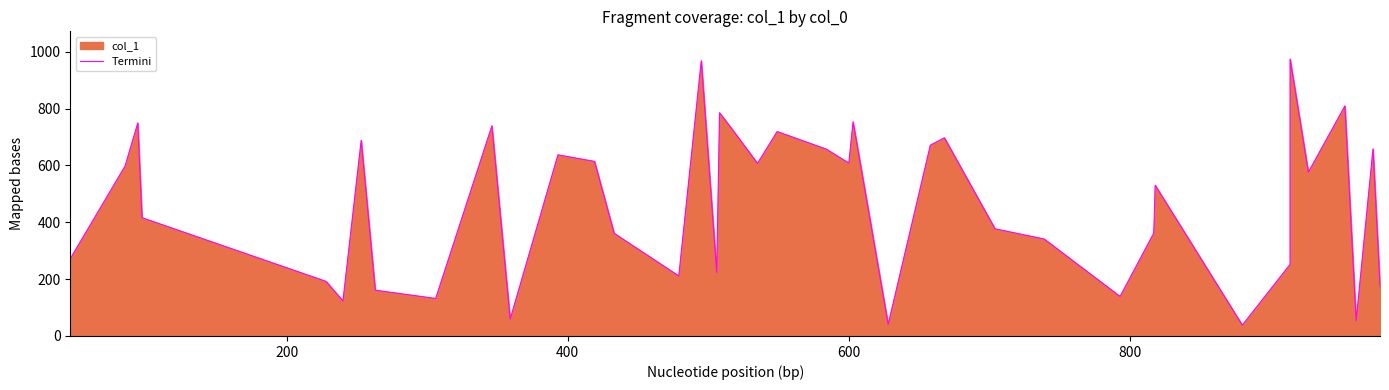

How many values are below 576?

20